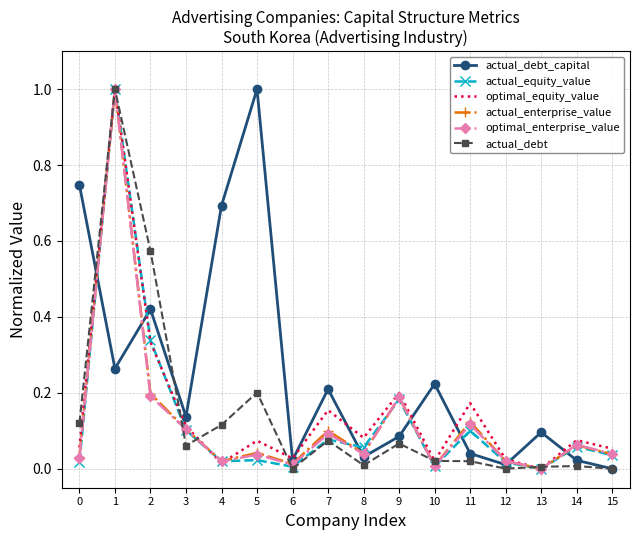

At which label does actual_debt_capital reach its peak?

5